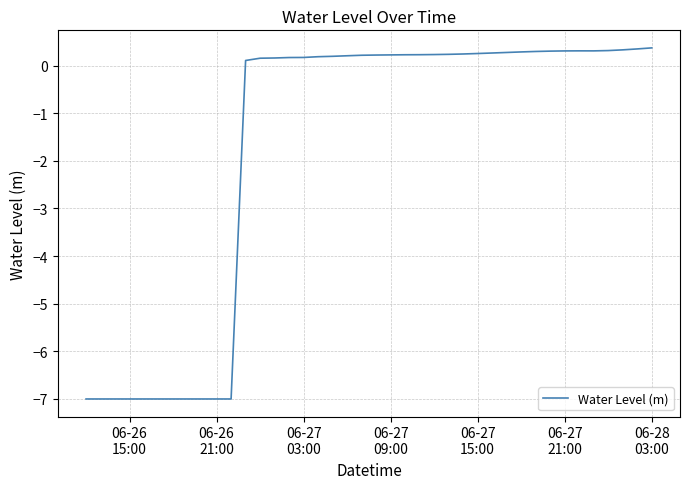

What is the maximum value shown in the chart?

0.4